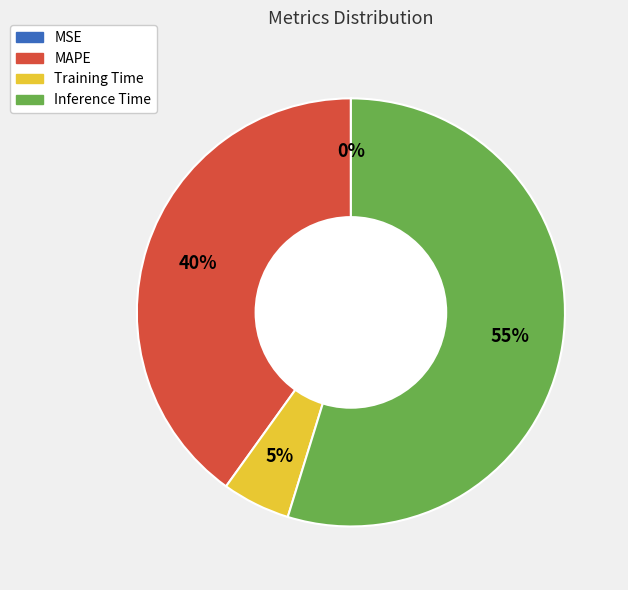

True or false: Training Time accounts for 5% of the total.

True